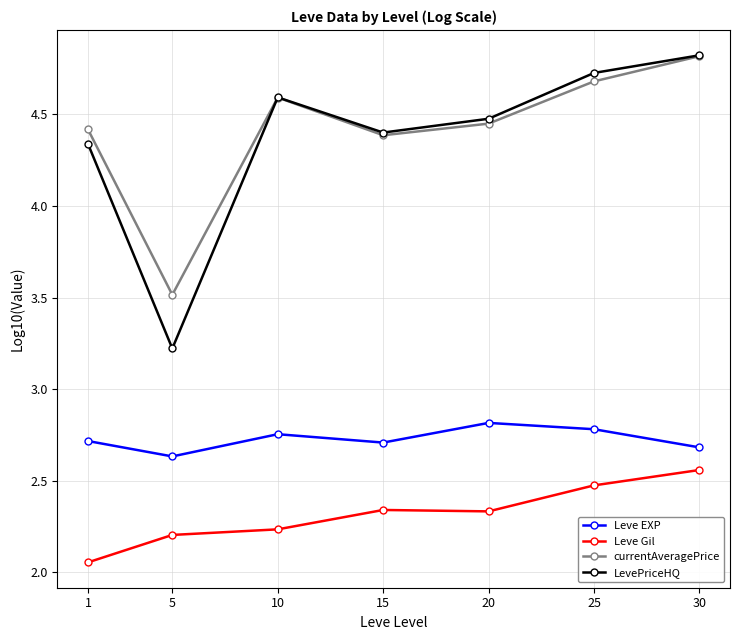

True or false: currentAveragePrice has more than 2 interior local peaks.

False